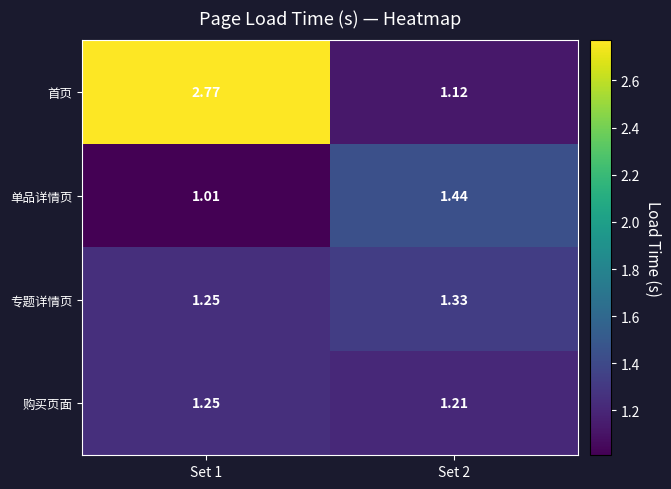

Which series changed the most between Set 1 and Set 2?

首页